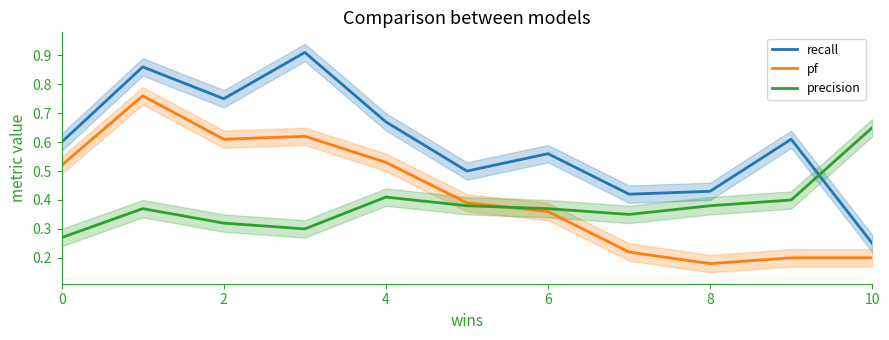

Is the value of precision at 4 greater than the value of recall at 8?

No